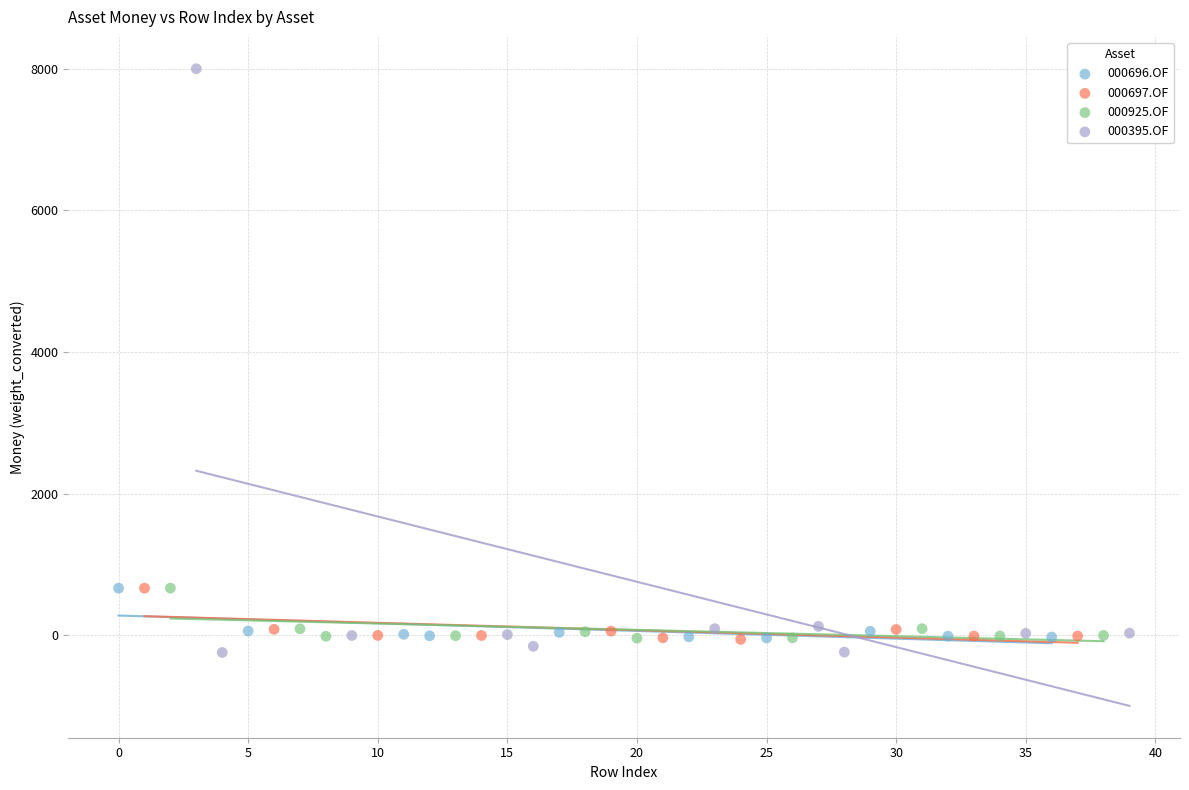

Which series reaches the maximum Y coordinate?

000395.OF